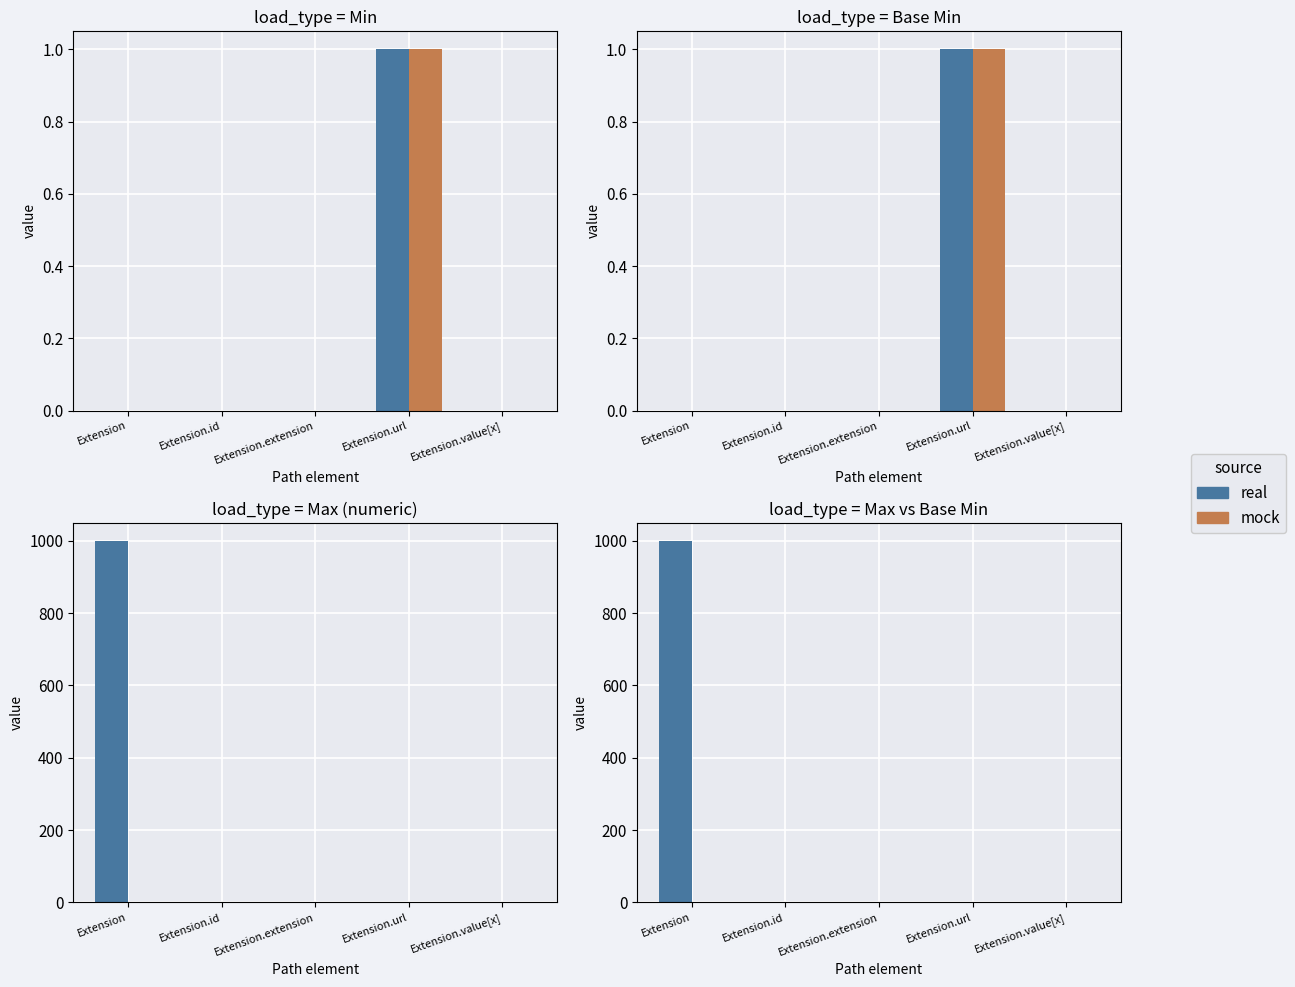

At which category does the chart reach its peak across all series?

Extension